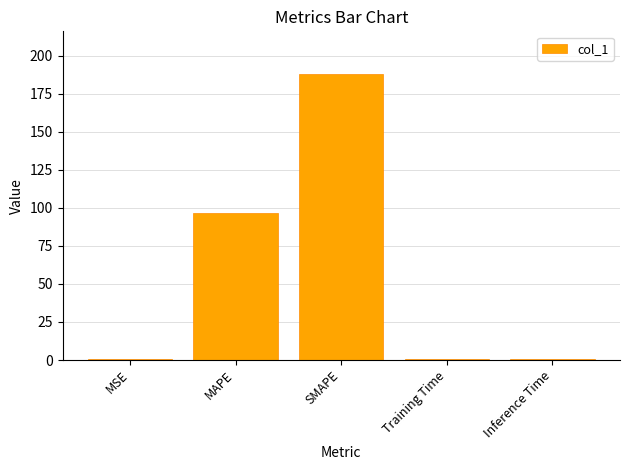

What is the change in value from MAPE to Training Time?

-96.5